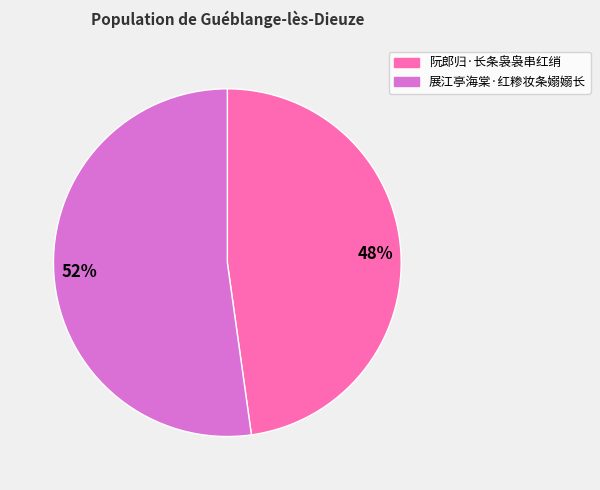

To the nearest percent, what is the difference between the 52% and 48% slice percentages?

4%